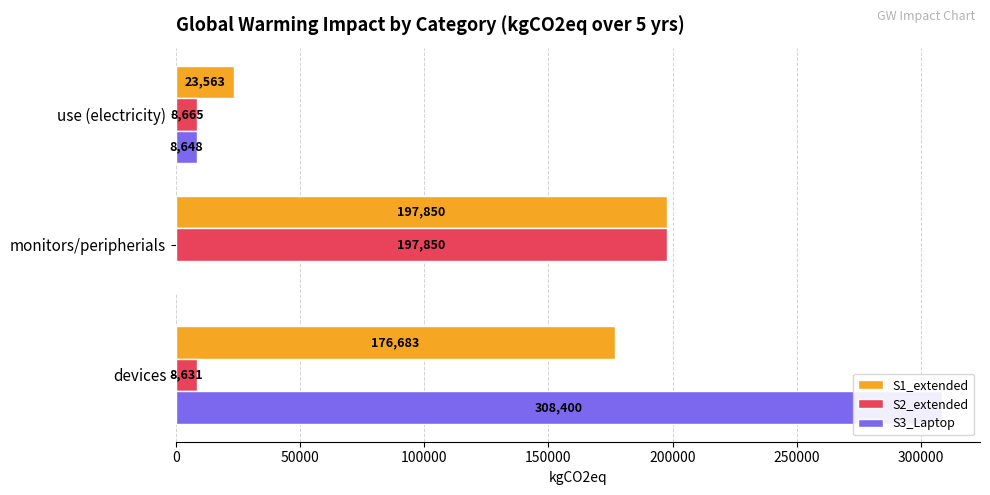

At how many categories does at least one series exceed 127141?

2